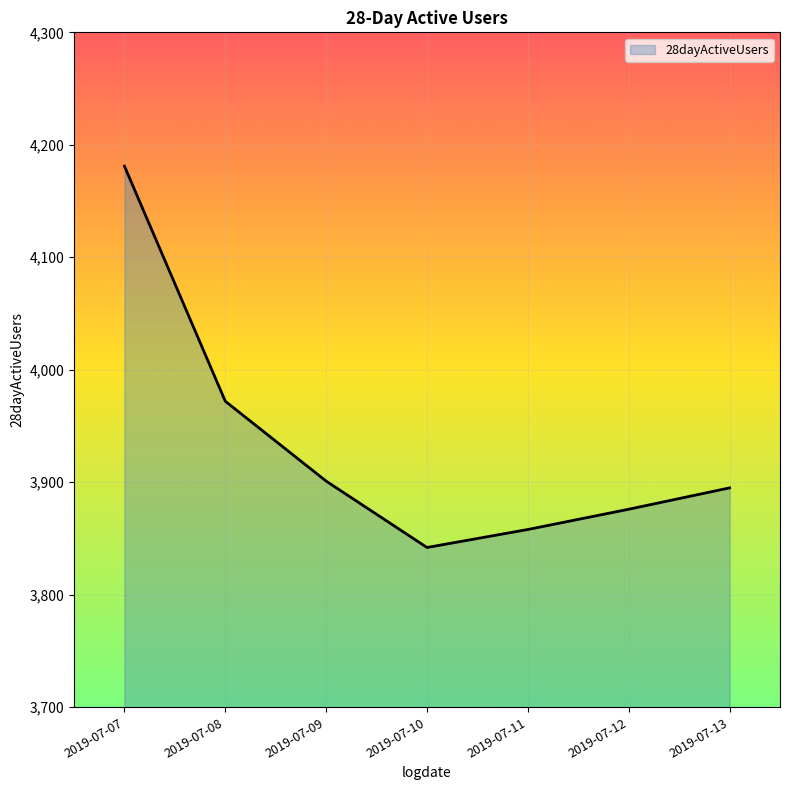

Which category has the highest value across all series?

2019-07-07